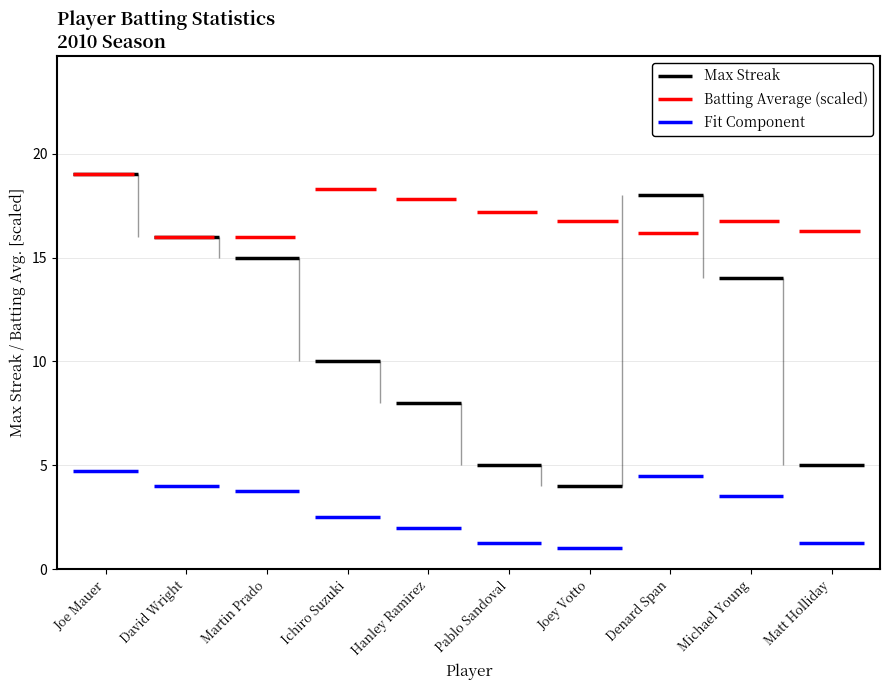

Which series has the largest range (max minus min)?

Max Streak